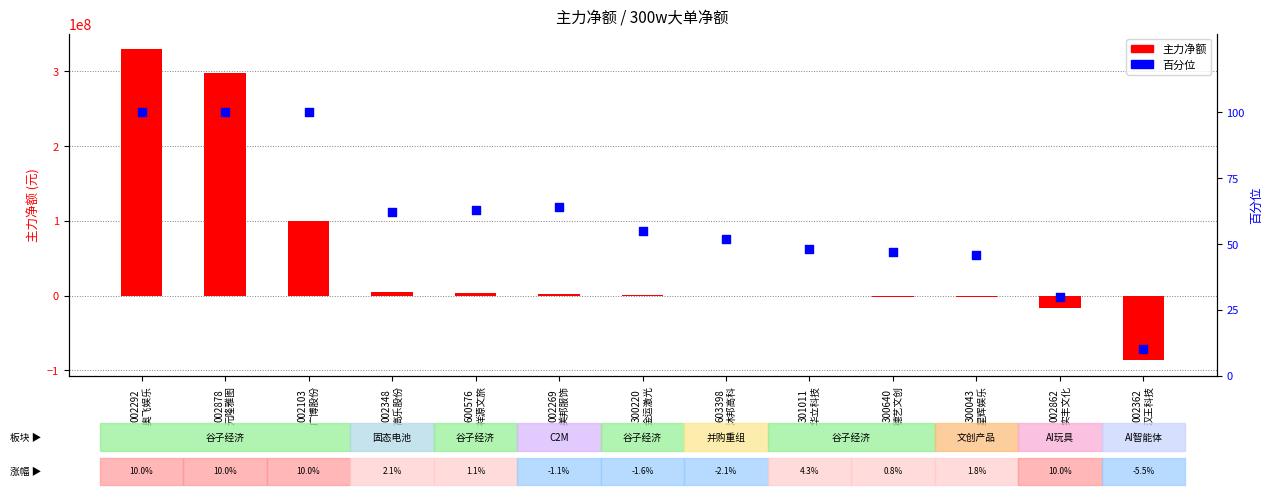

At which category is the sum across all series the highest?

002292
奥飞娱乐